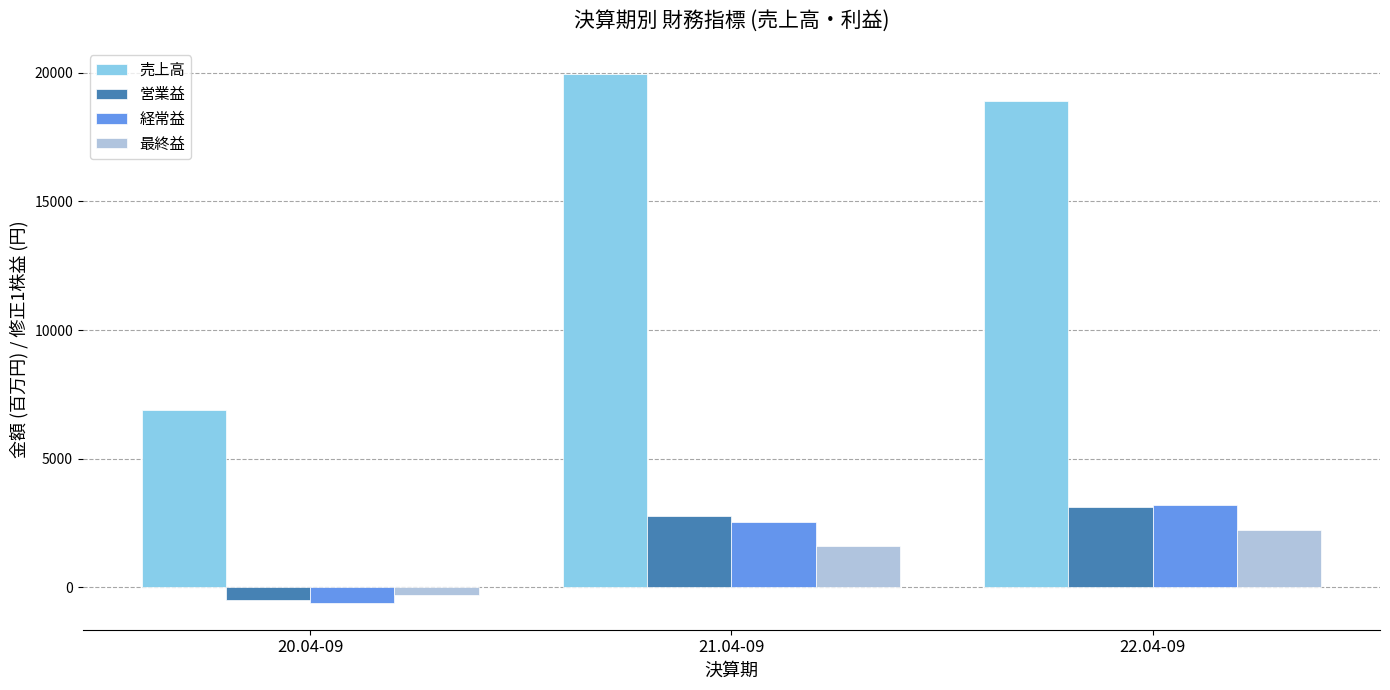

Rank the categories by 最終益 value from lowest to highest.

20.04-09, 21.04-09, 22.04-09